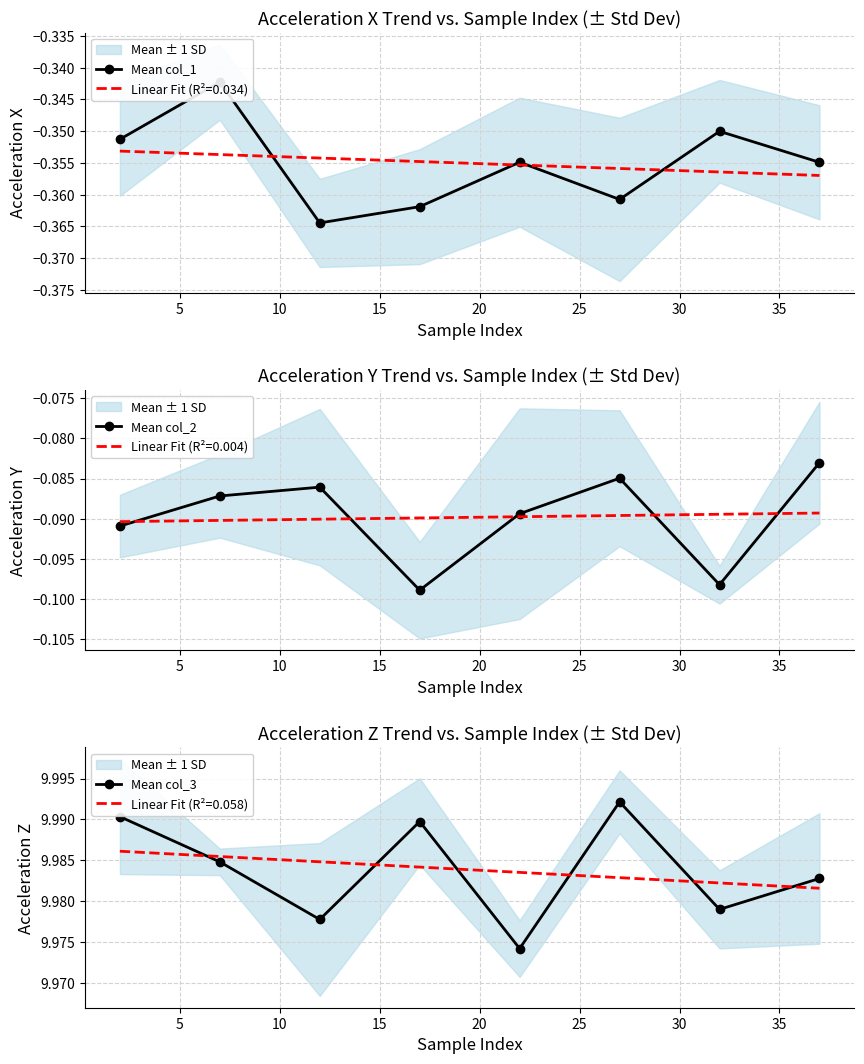

True or false: Mean col_1 and Mean col_2 cross at least once.

False